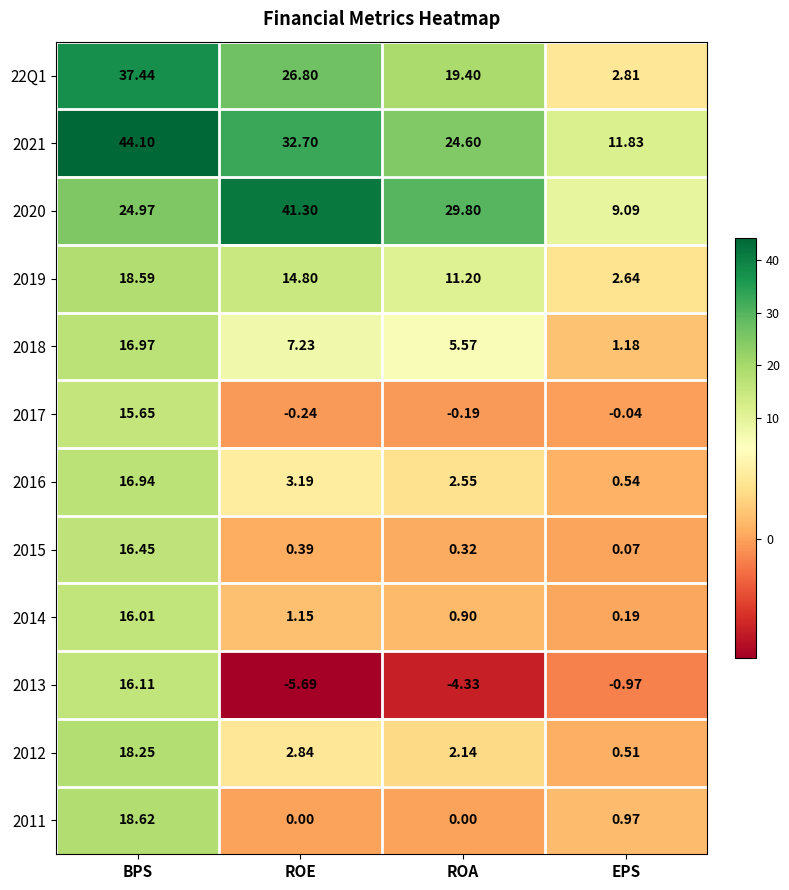

How many data points in 22Q1 are above 26?

2